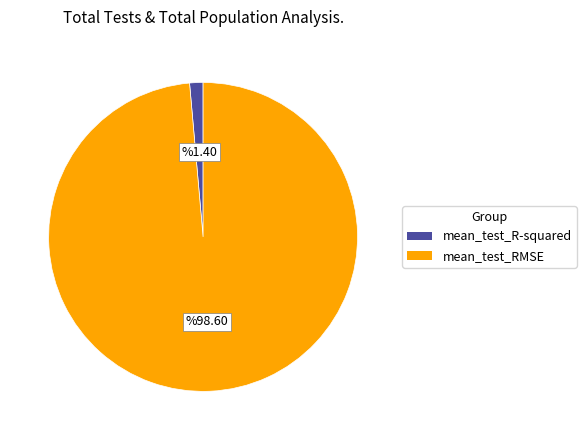

How many segments does this pie chart have?

2